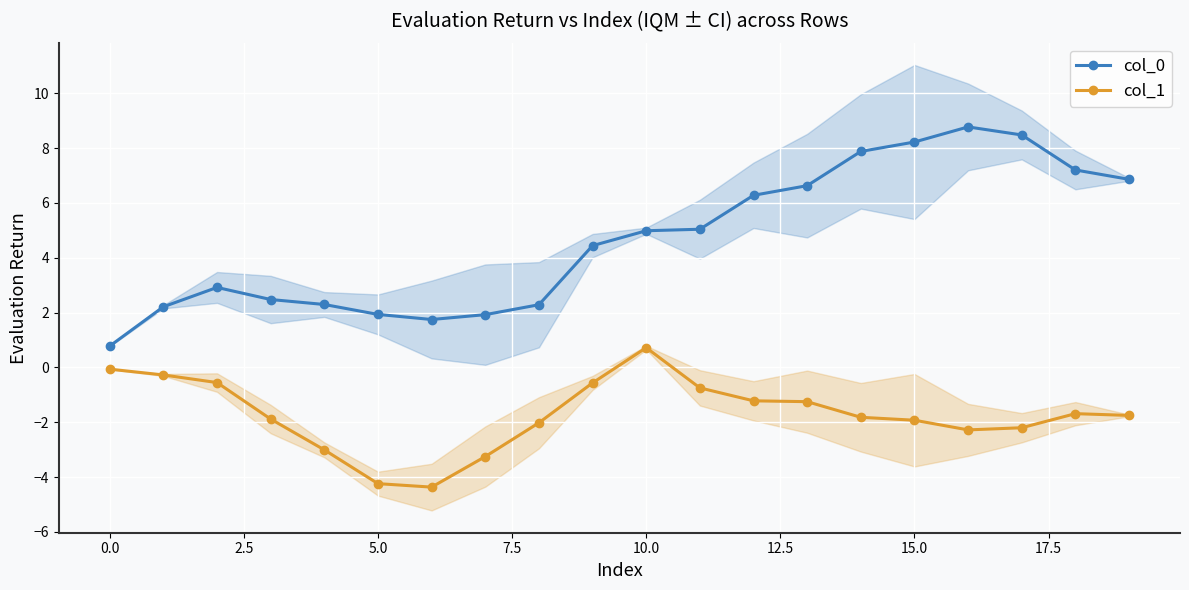

Does the chart display data point markers on the line(s)?

Yes